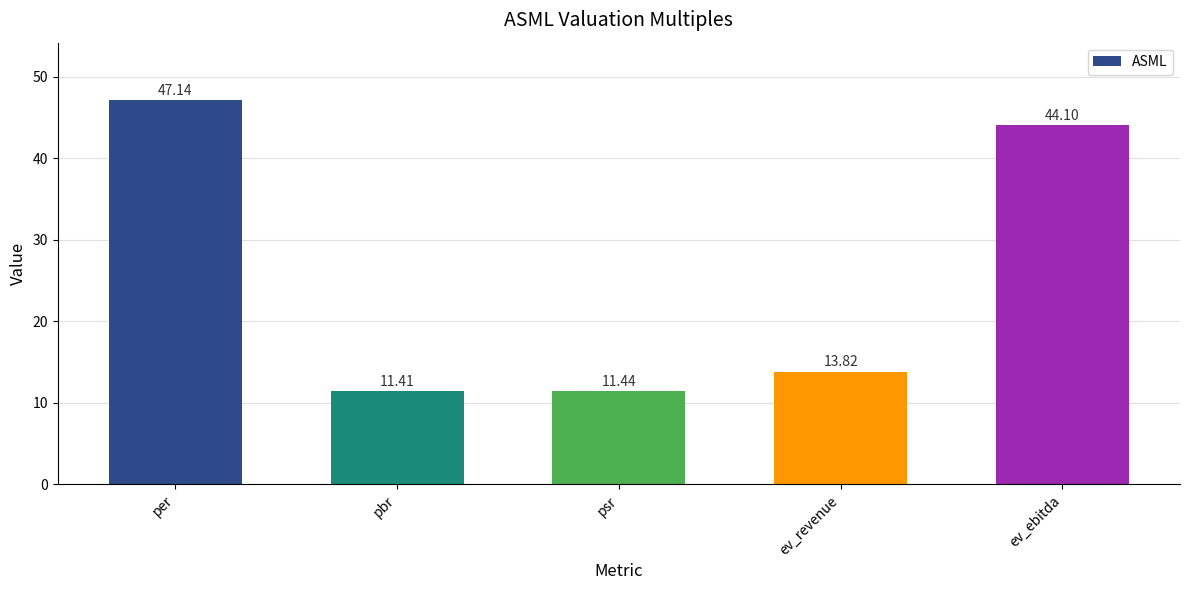

What is the greatest value displayed?

47.1